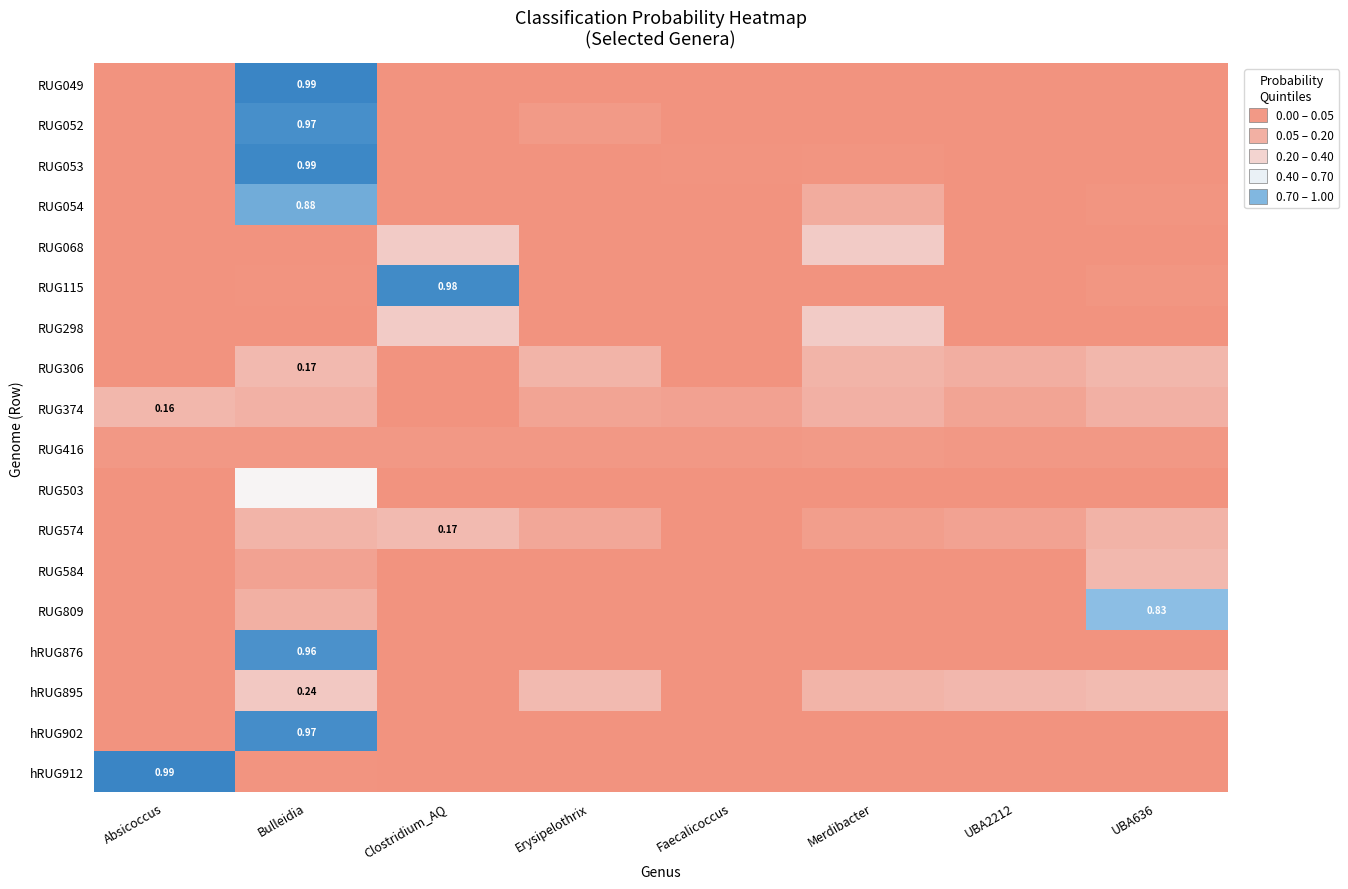

At which label does hRUG895 reach its peak?

Bulleidia